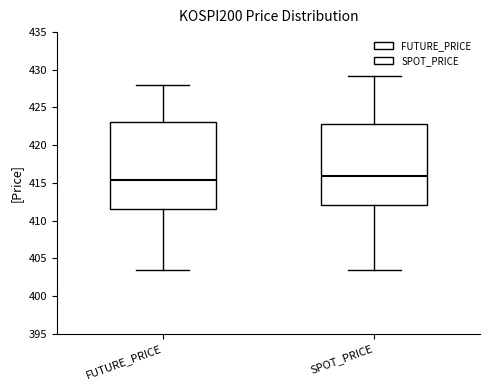

Which box has the lowest median line?

FUTURE_PRICE